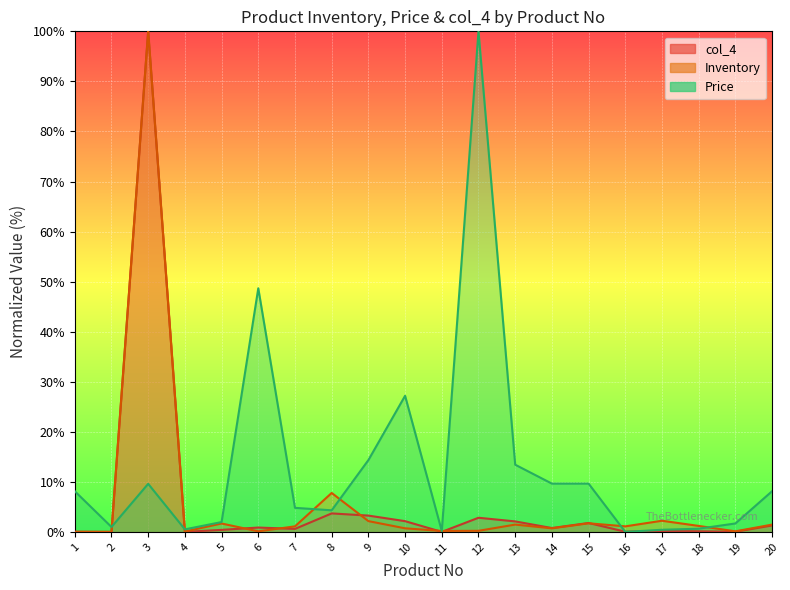

The Price series shows 4.0 at 9. True or false?

False